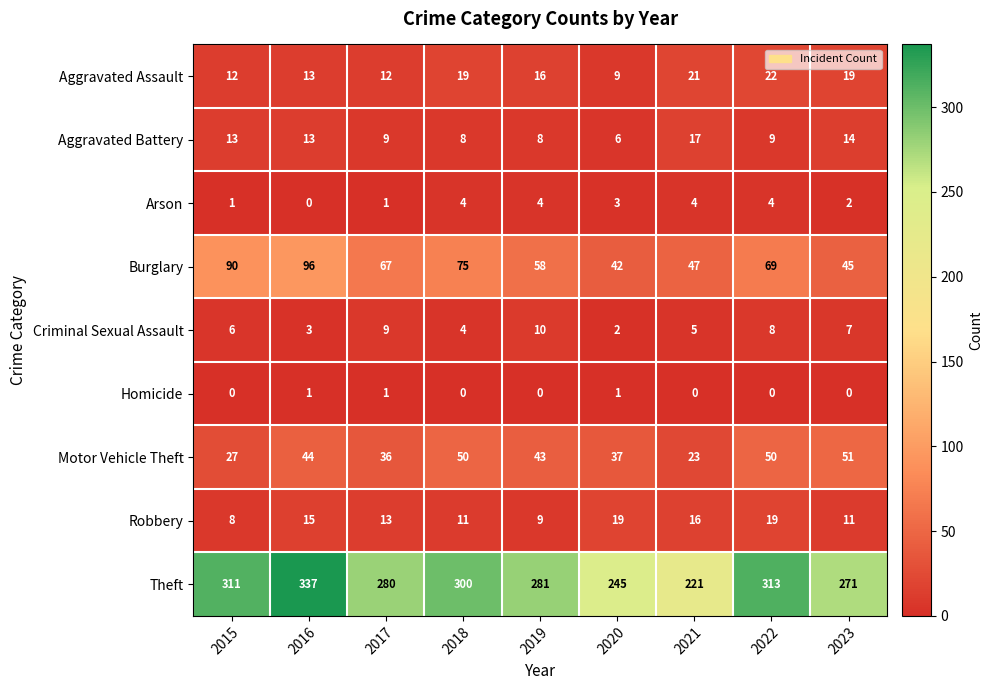

What is the difference between the maximum and minimum values in the Aggravated Assault series?

13